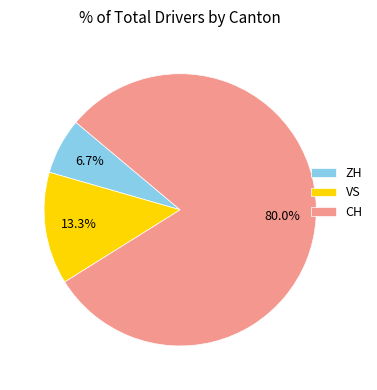

Which slice is the largest?

CH